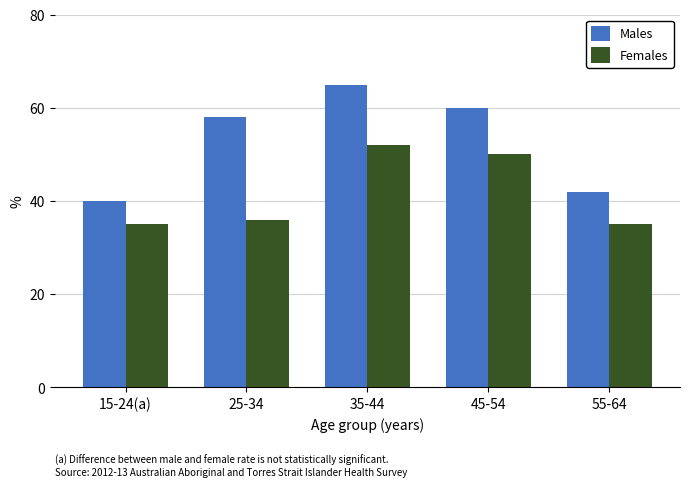

What is the sum of the Females values at 15-24(a) and 45-54?

85